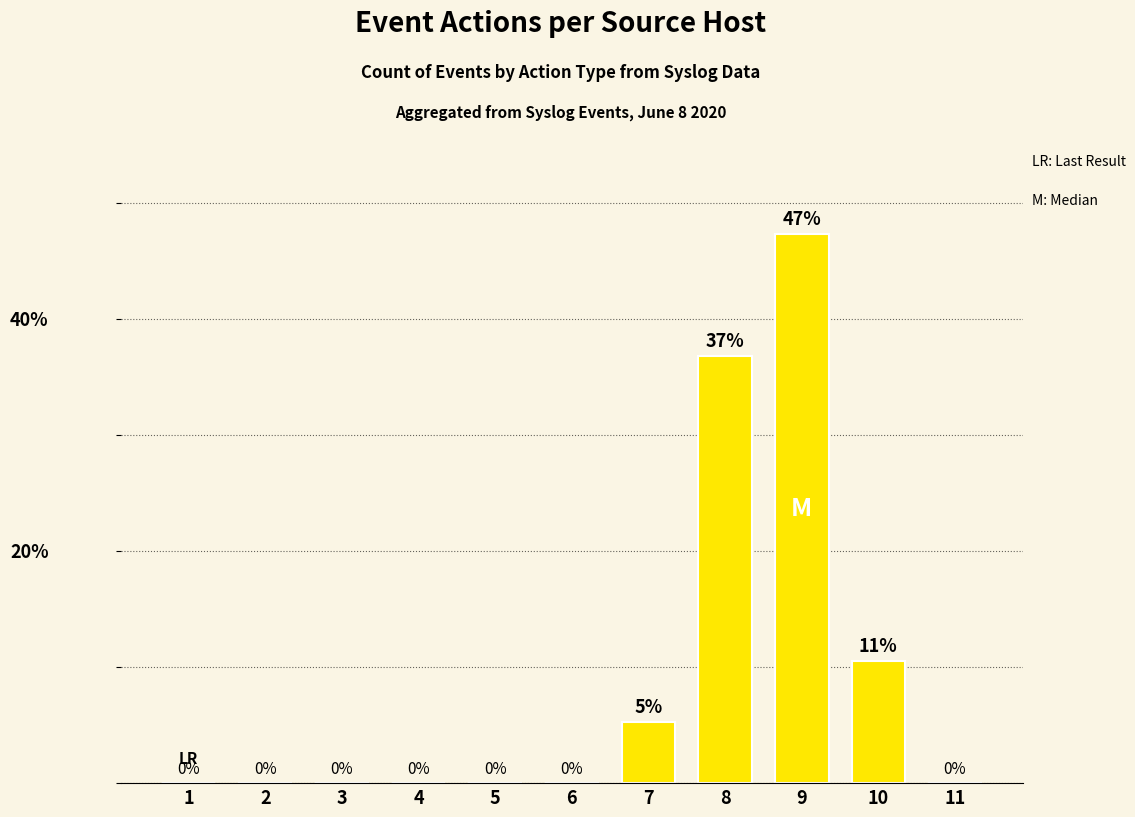

Are the bars horizontal?

No